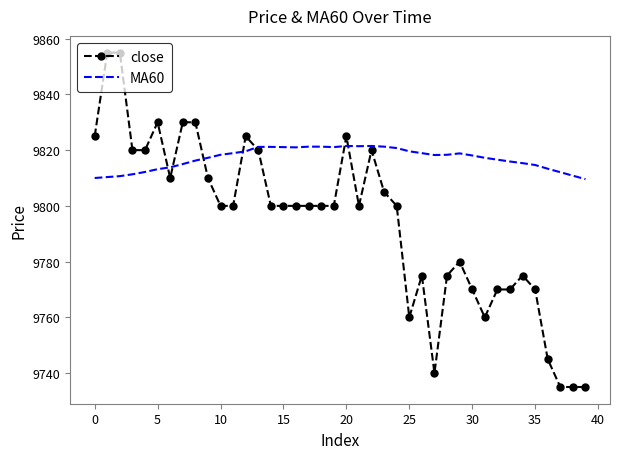

Which series has the widest spread of values?

close